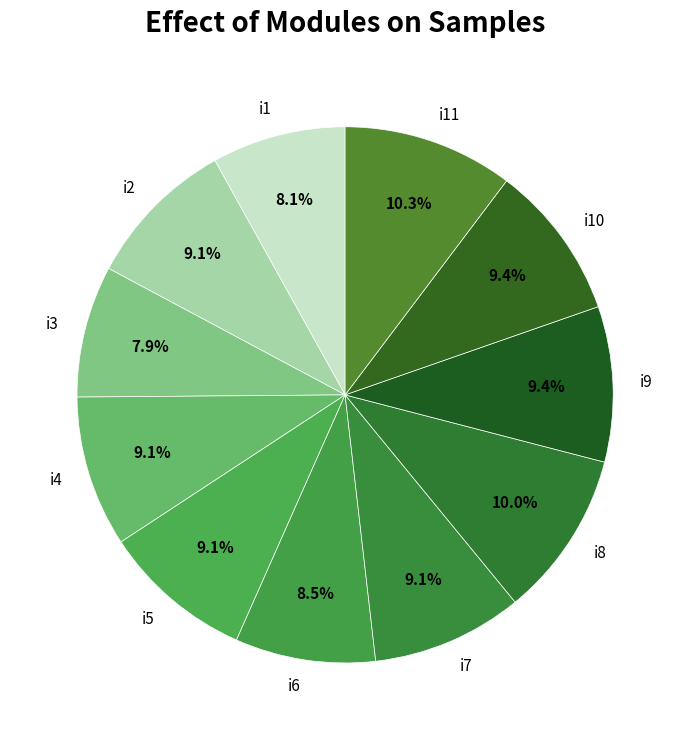

What is the ratio of the value at i8 to the value at i11?

1.0